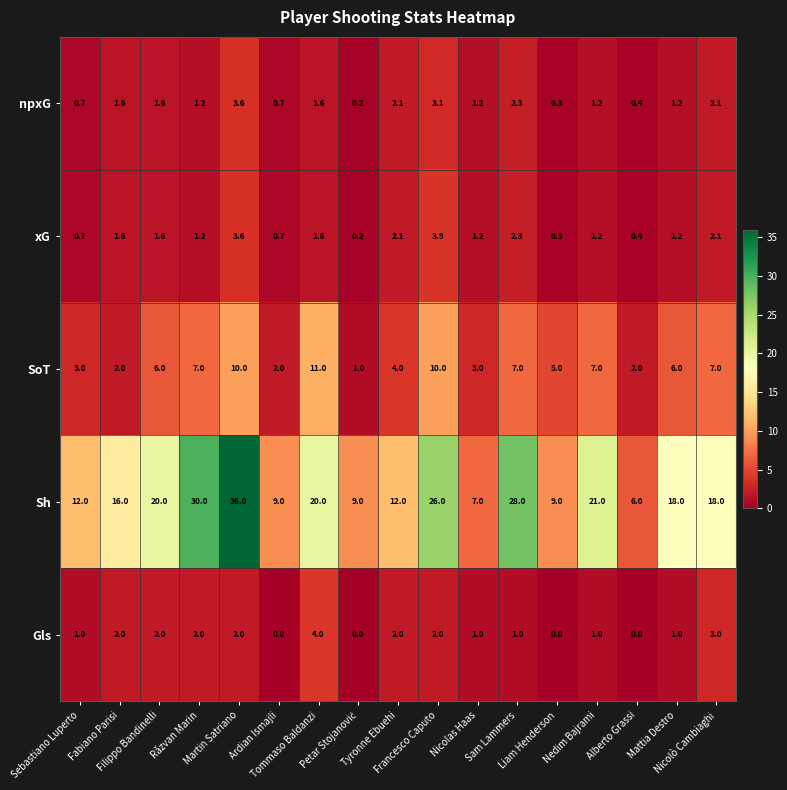

Which series has the largest range (max minus min)?

Sh